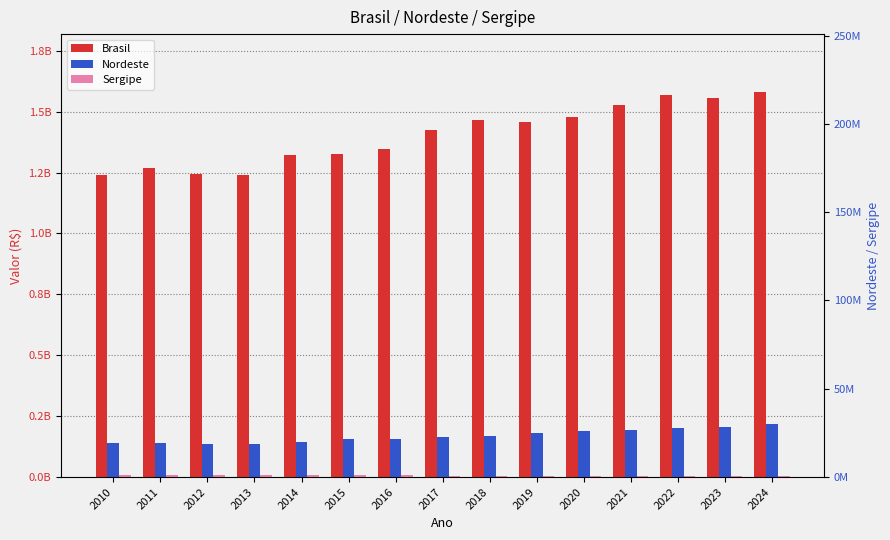

At how many categories does at least one series exceed 428099046?

15